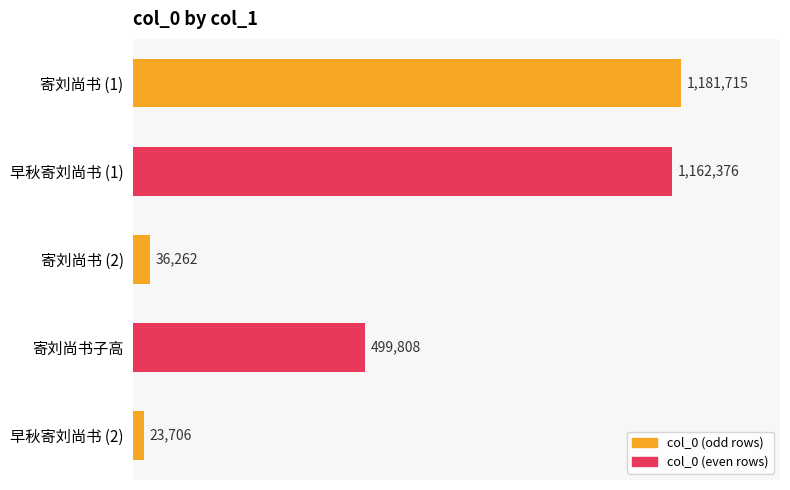

Does the chart contain any negative values?

No